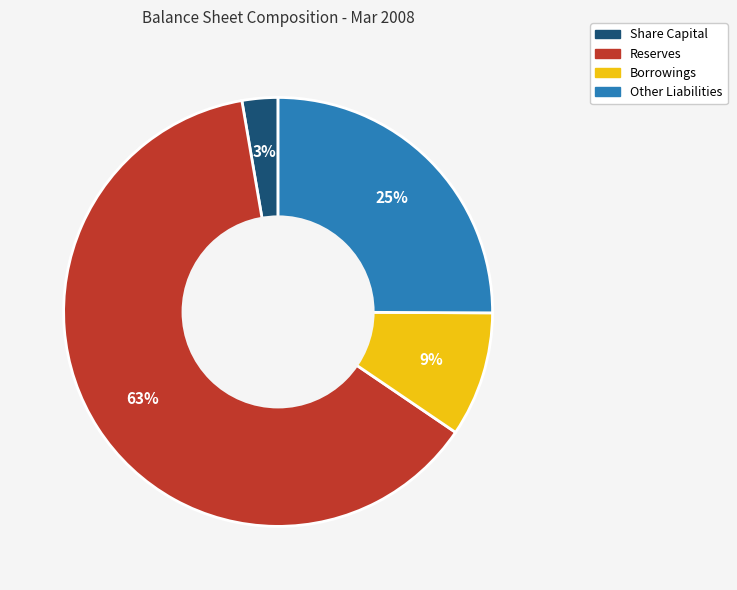

To the nearest percent, what is the combined percentage of Reserves and Share Capital?

66%